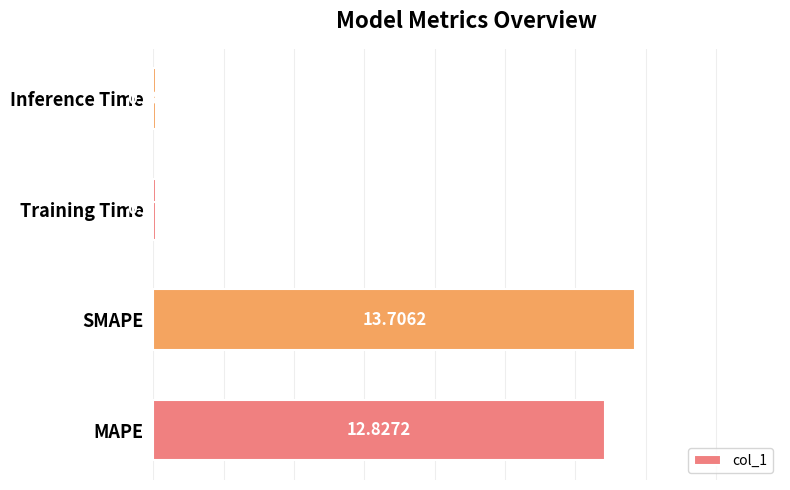

List the labels in order of value, largest first.

SMAPE, MAPE, Inference Time, Training Time